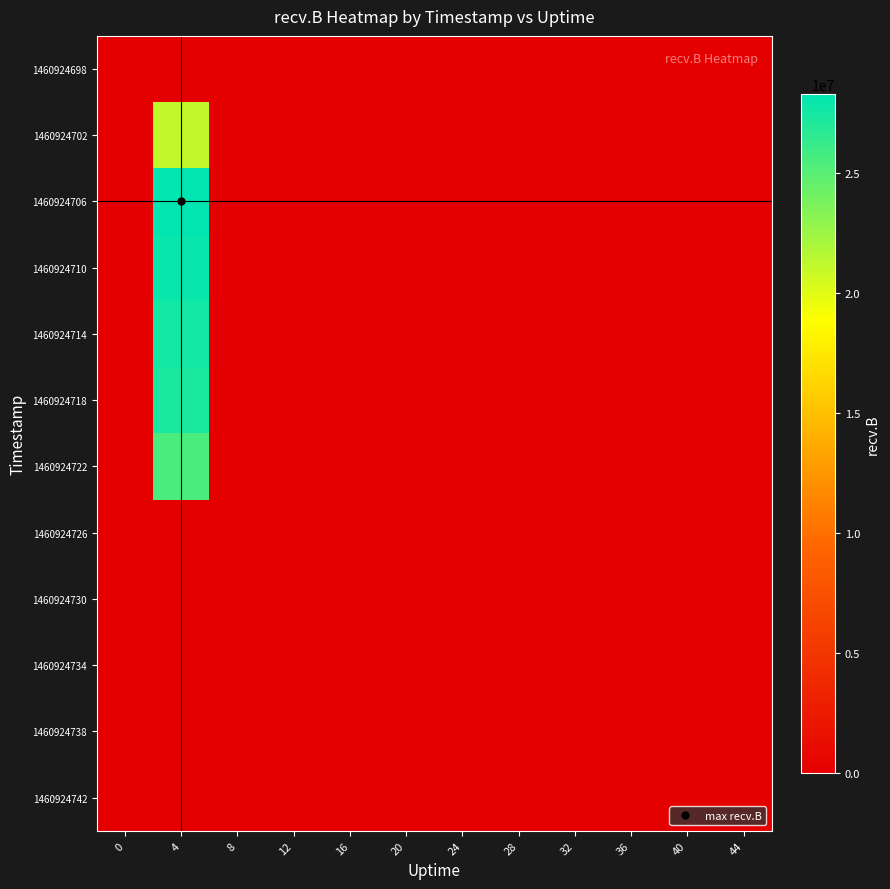

At how many categories does at least one series exceed 20013185?

1